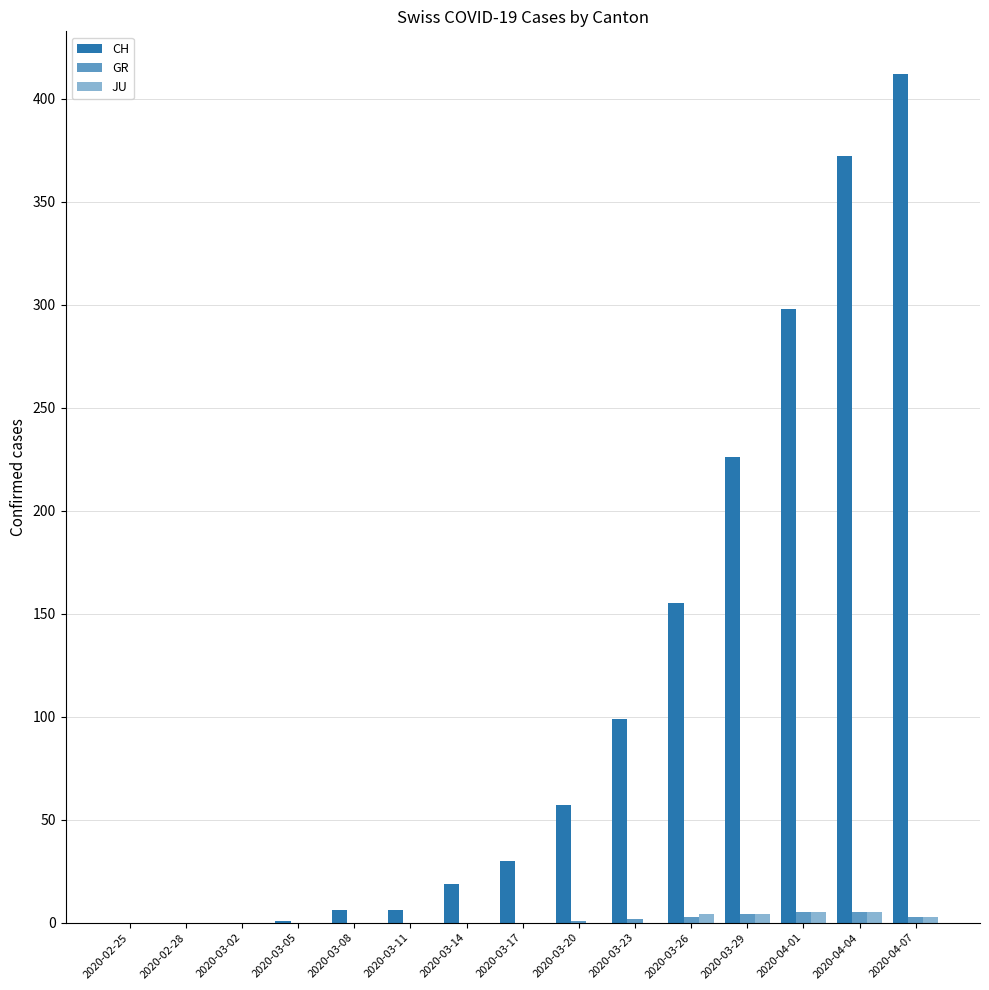

Which has a higher value, 2020-03-29 or 2020-04-07?

2020-04-07